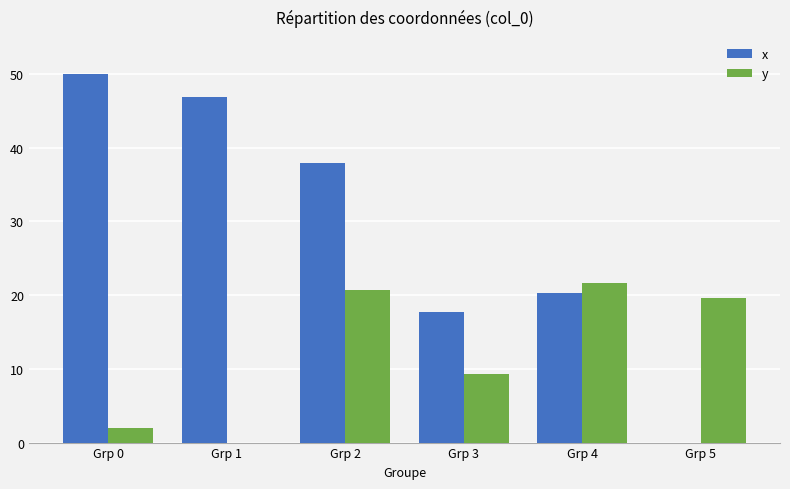

Reading right to left, what are all the values shown in this chart?

x: Grp 5=0.0	Grp 4=20.3	Grp 3=17.7	Grp 2=38.0	Grp 1=46.8	Grp 0=50.0
y: Grp 5=19.5	Grp 4=21.7	Grp 3=9.3	Grp 2=20.7	Grp 1=0.0	Grp 0=2.0